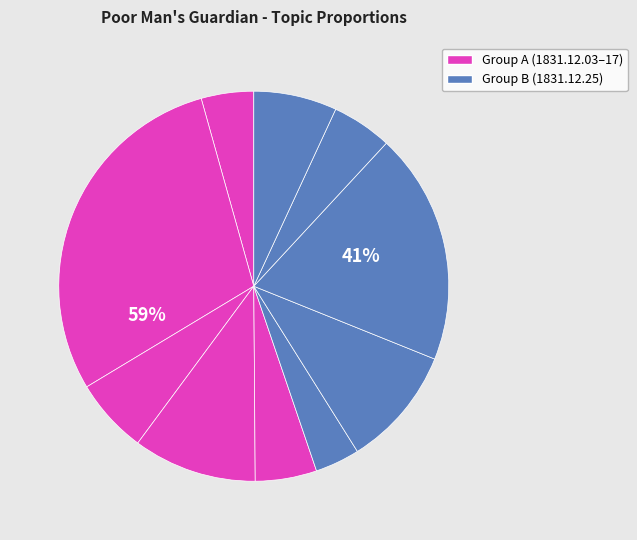

How many segments does this pie chart have?

10